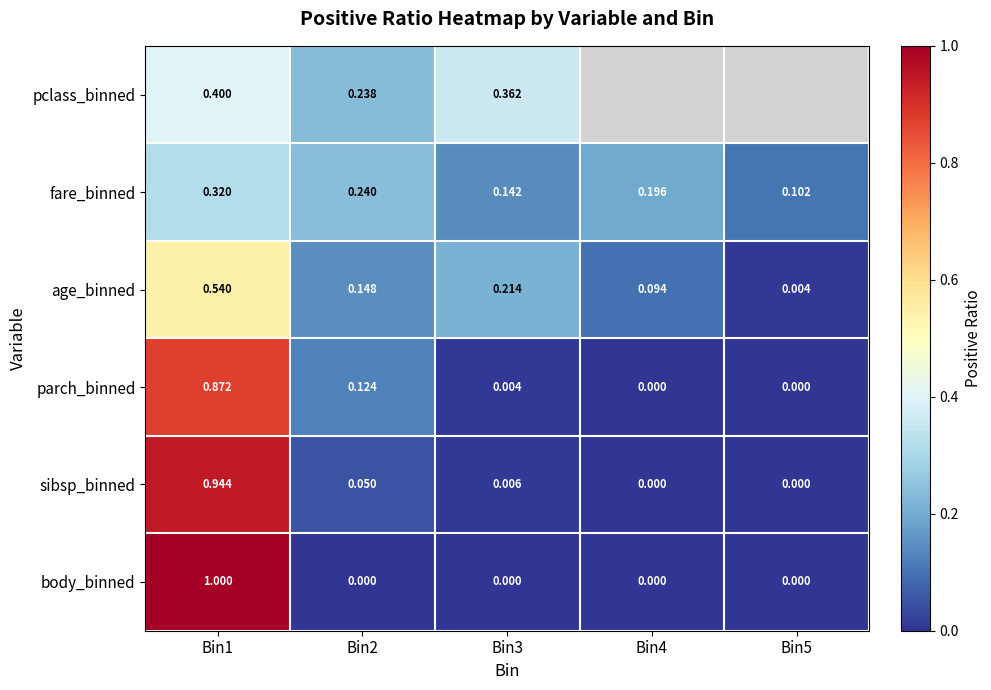

Which series changed the most between Bin2 and Bin4?

parch_binned